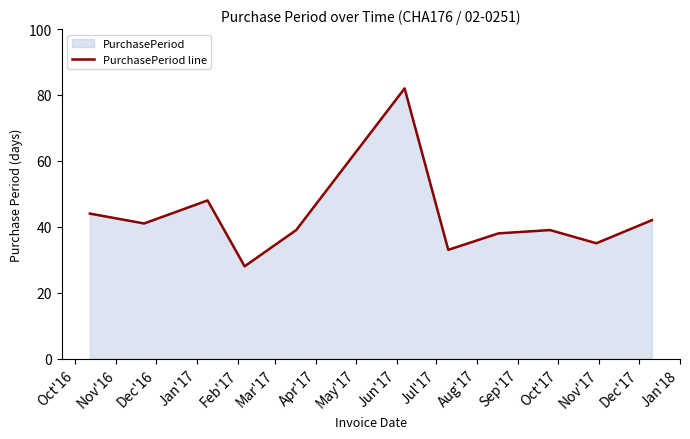

How many interior local valleys (lower than both neighbors) does the data have?

4